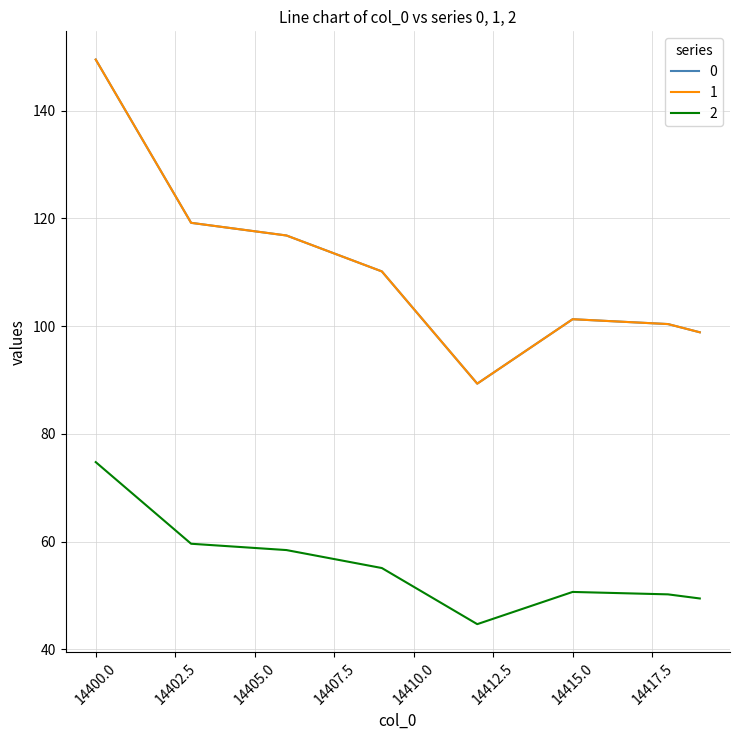

Is this an area chart (filled region under the line)?

No